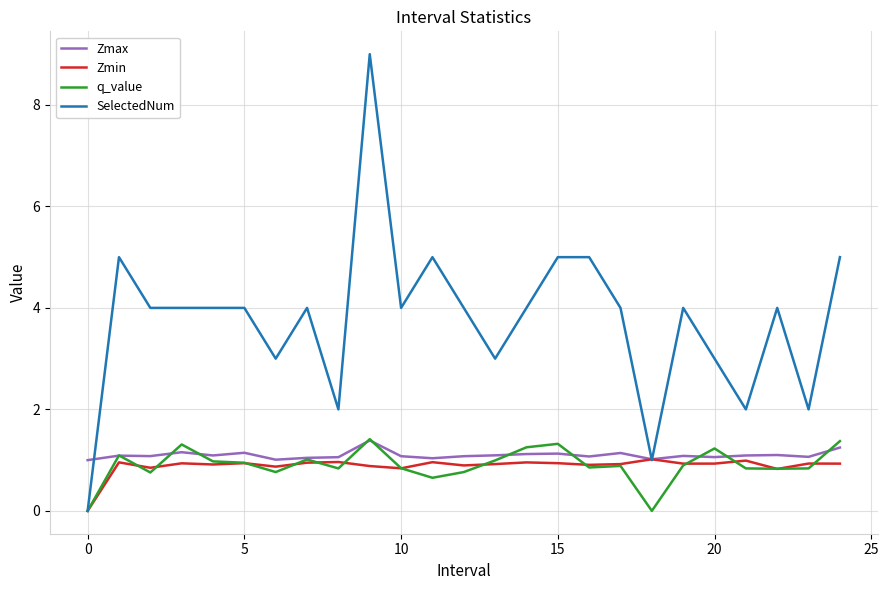

Which series has the largest range (max minus min)?

SelectedNum